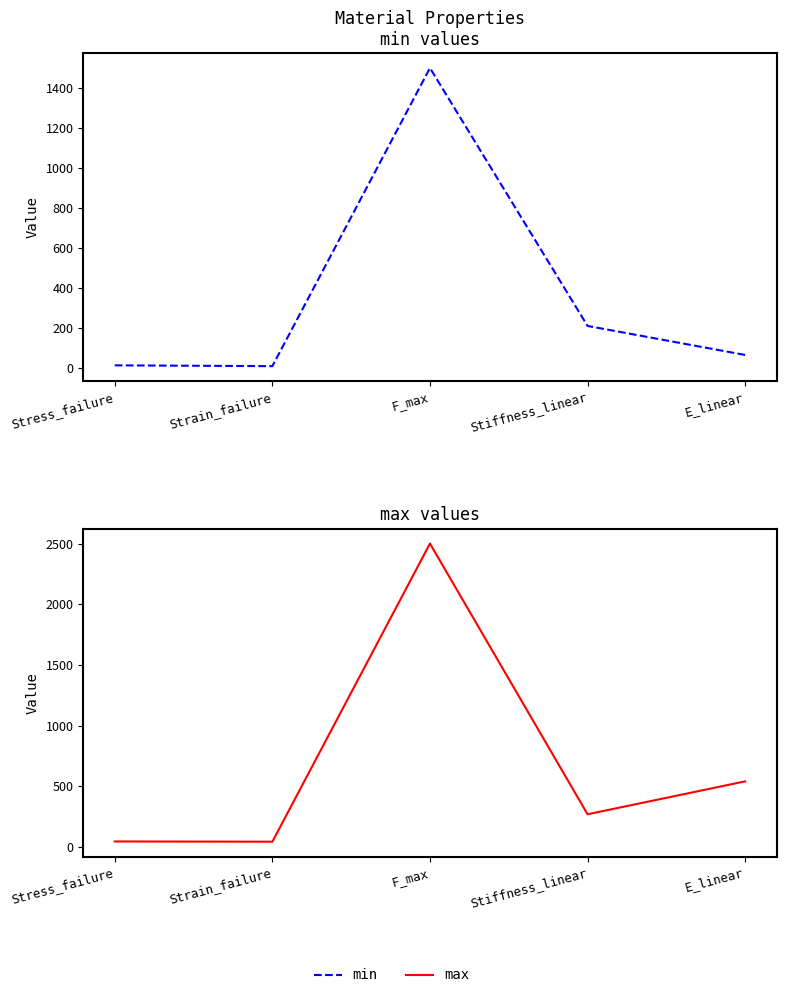

Is it true that max equals 44 at Strain_failure?

True